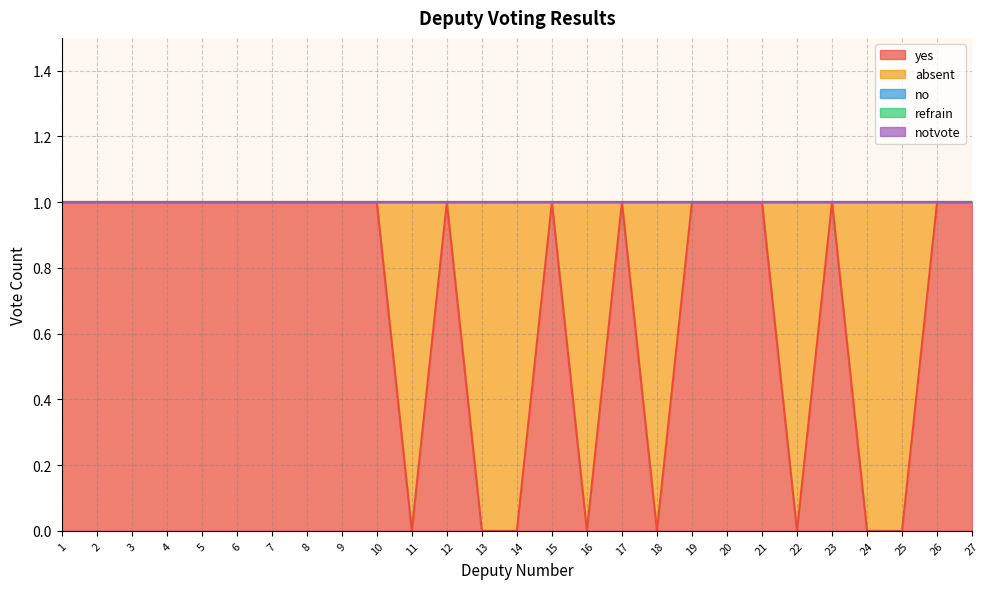

Reading left to right, transcribe all the data shown in this chart.

yes: 1=1	2=1	3=1	4=1	5=1	6=1	7=1	8=1	9=1	10=1	11=0	12=1	13=0	14=0	15=1	16=0	17=1	18=0	19=1	20=1	21=1	22=0	23=1	24=0	25=0	26=1	27=1
absent: 1=0	2=0	3=0	4=0	5=0	6=0	7=0	8=0	9=0	10=0	11=1	12=0	13=1	14=1	15=0	16=1	17=0	18=1	19=0	20=0	21=0	22=1	23=0	24=1	25=1	26=0	27=0
no: 1=0	2=0	3=0	4=0	5=0	6=0	7=0	8=0	9=0	10=0	11=0	12=0	13=0	14=0	15=0	16=0	17=0	18=0	19=0	20=0	21=0	22=0	23=0	24=0	25=0	26=0	27=0
refrain: 1=0	2=0	3=0	4=0	5=0	6=0	7=0	8=0	9=0	10=0	11=0	12=0	13=0	14=0	15=0	16=0	17=0	18=0	19=0	20=0	21=0	22=0	23=0	24=0	25=0	26=0	27=0
notvote: 1=0	2=0	3=0	4=0	5=0	6=0	7=0	8=0	9=0	10=0	11=0	12=0	13=0	14=0	15=0	16=0	17=0	18=0	19=0	20=0	21=0	22=0	23=0	24=0	25=0	26=0	27=0